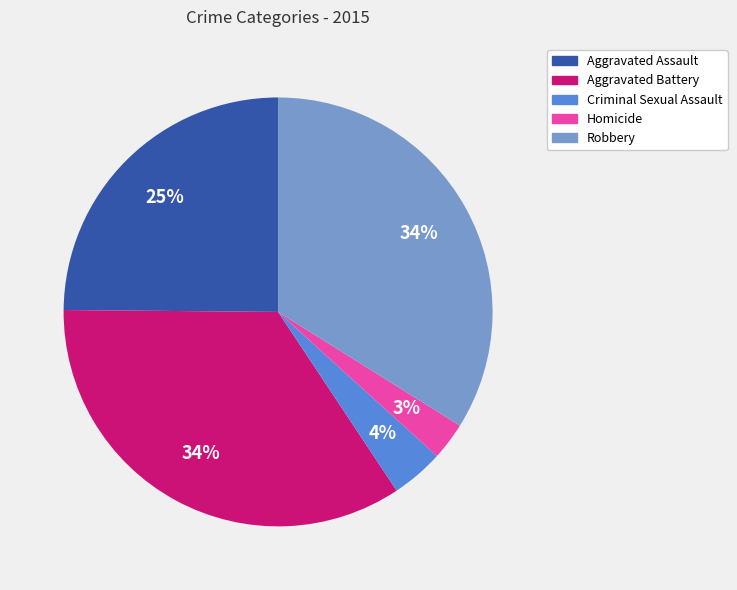

Between Robbery and Criminal Sexual Assault, which is larger?

Robbery